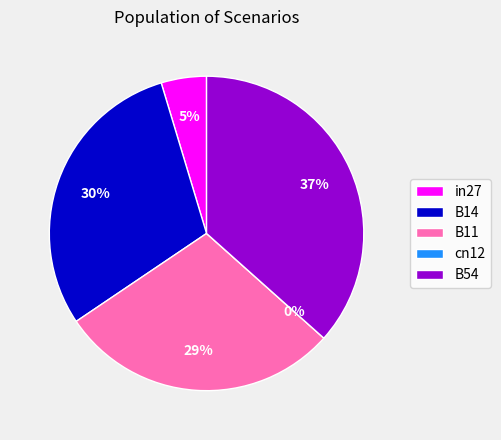

Rank the categories by value from lowest to highest.

cn12, in27, B11, B14, B54